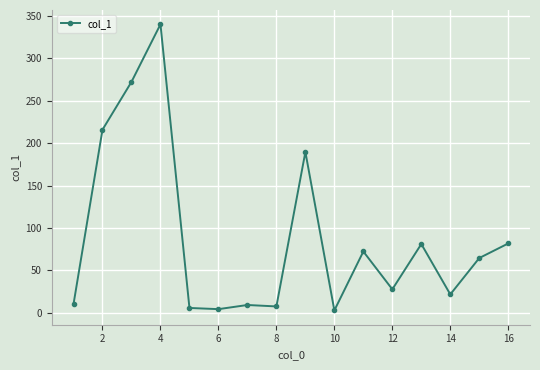

Does the chart have visible grid lines?

Yes